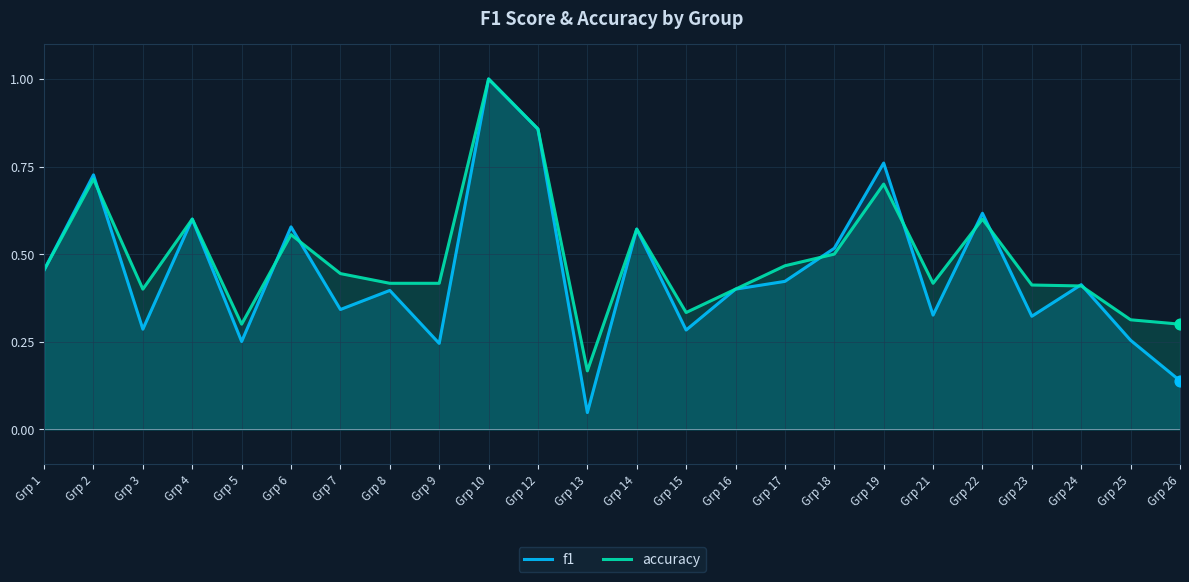

Which series contains the lowest Y value?

f1